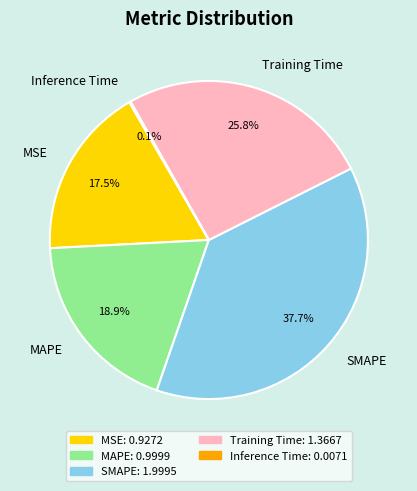

What percentage is the Training Time slice, to the nearest percent?

26%